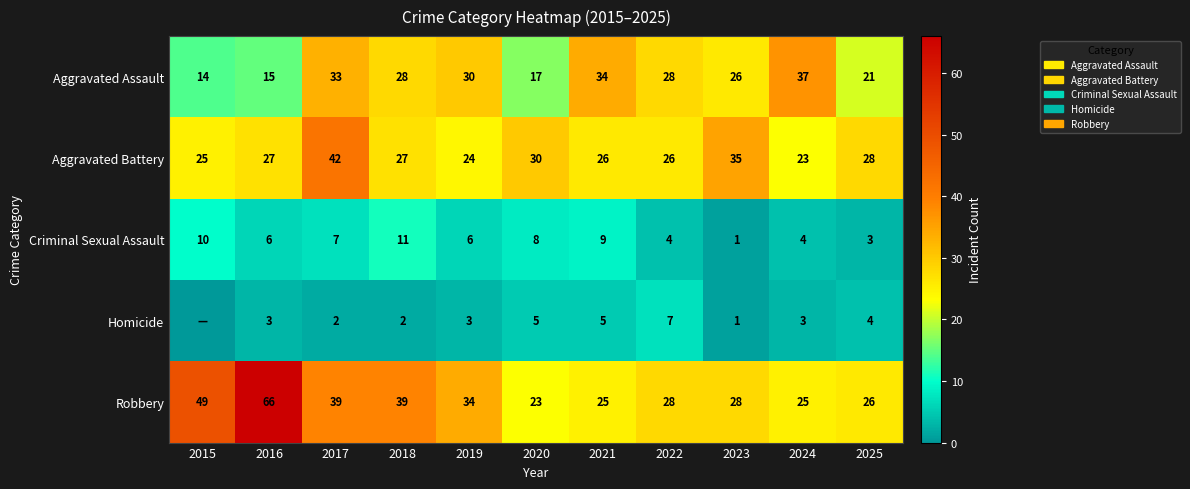

Which series changed the most between 2016 and 2019?

Robbery